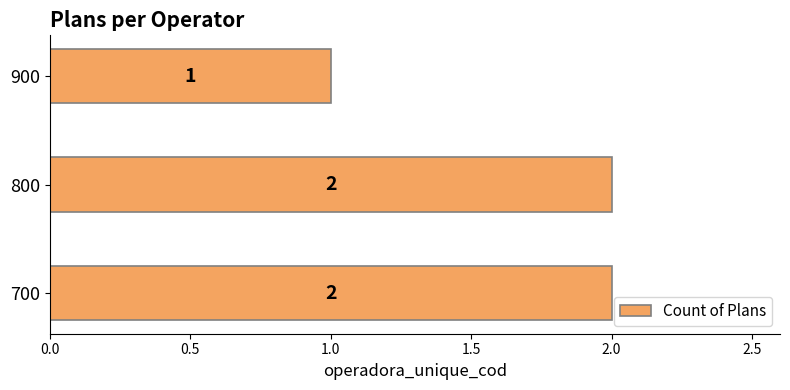

How many bars are there in total?

3